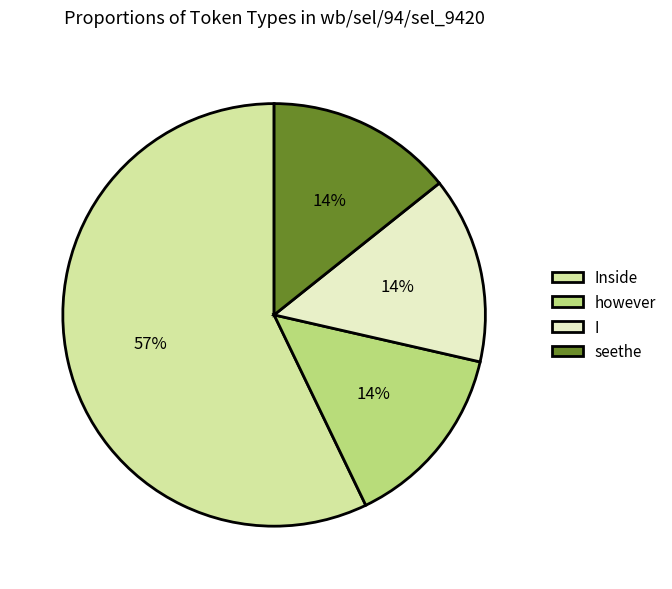

How many slices are in this pie chart?

4